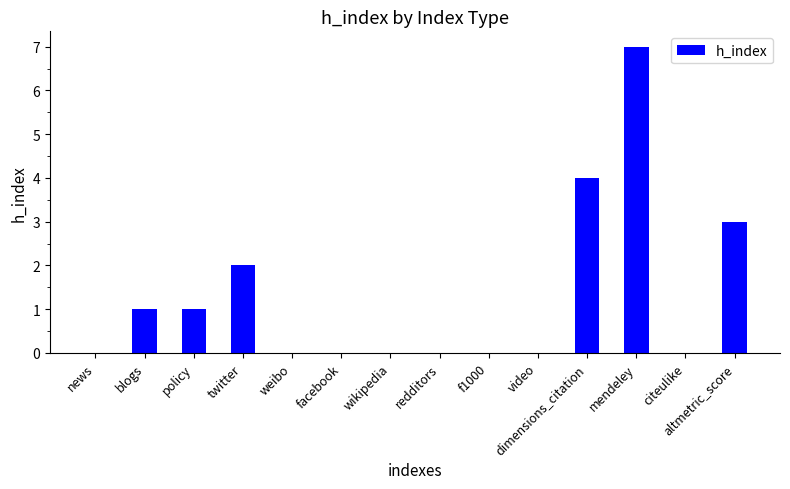

Which category has the highest value across all series?

mendeley